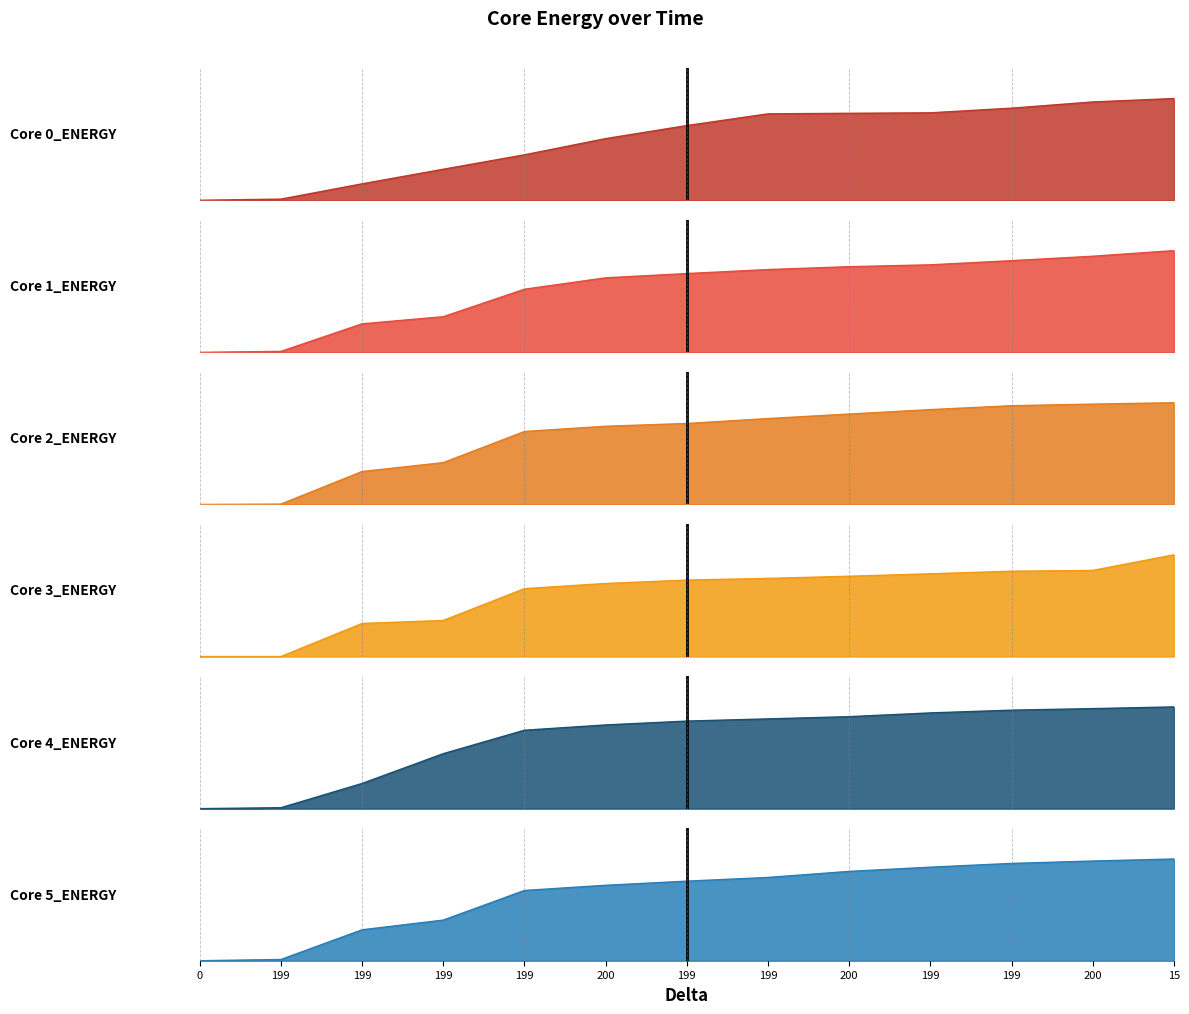

What is the label of the 12th point from the left?

200